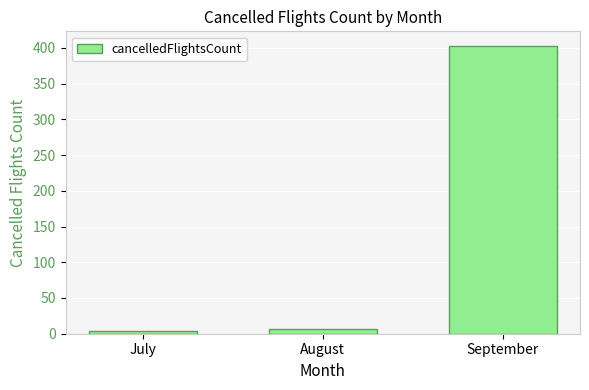

The chart shows a value of 403 at September. True or false?

True